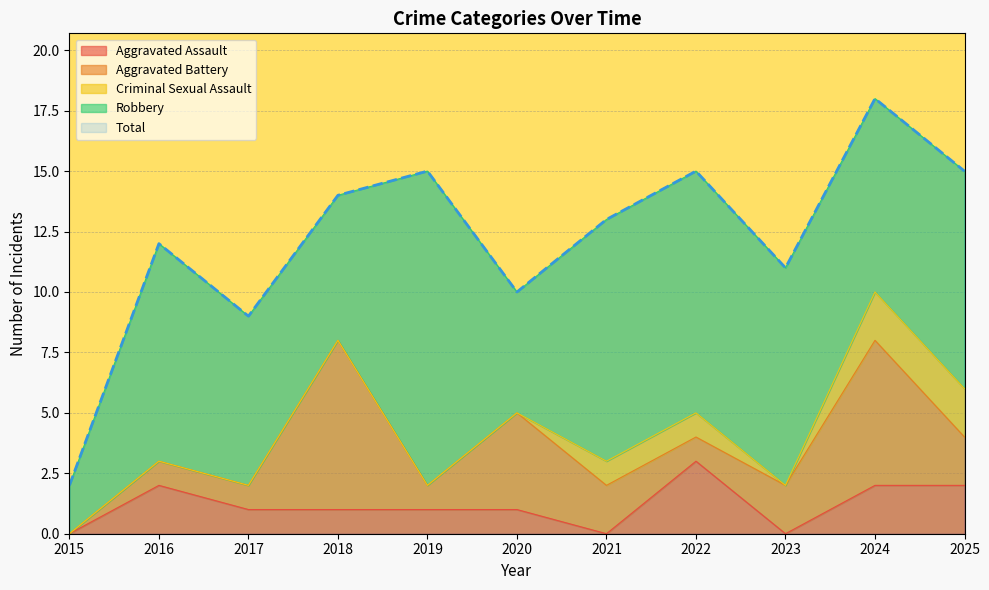

What is the difference between the maximum and second lowest values in the Criminal Sexual Assault series?

2